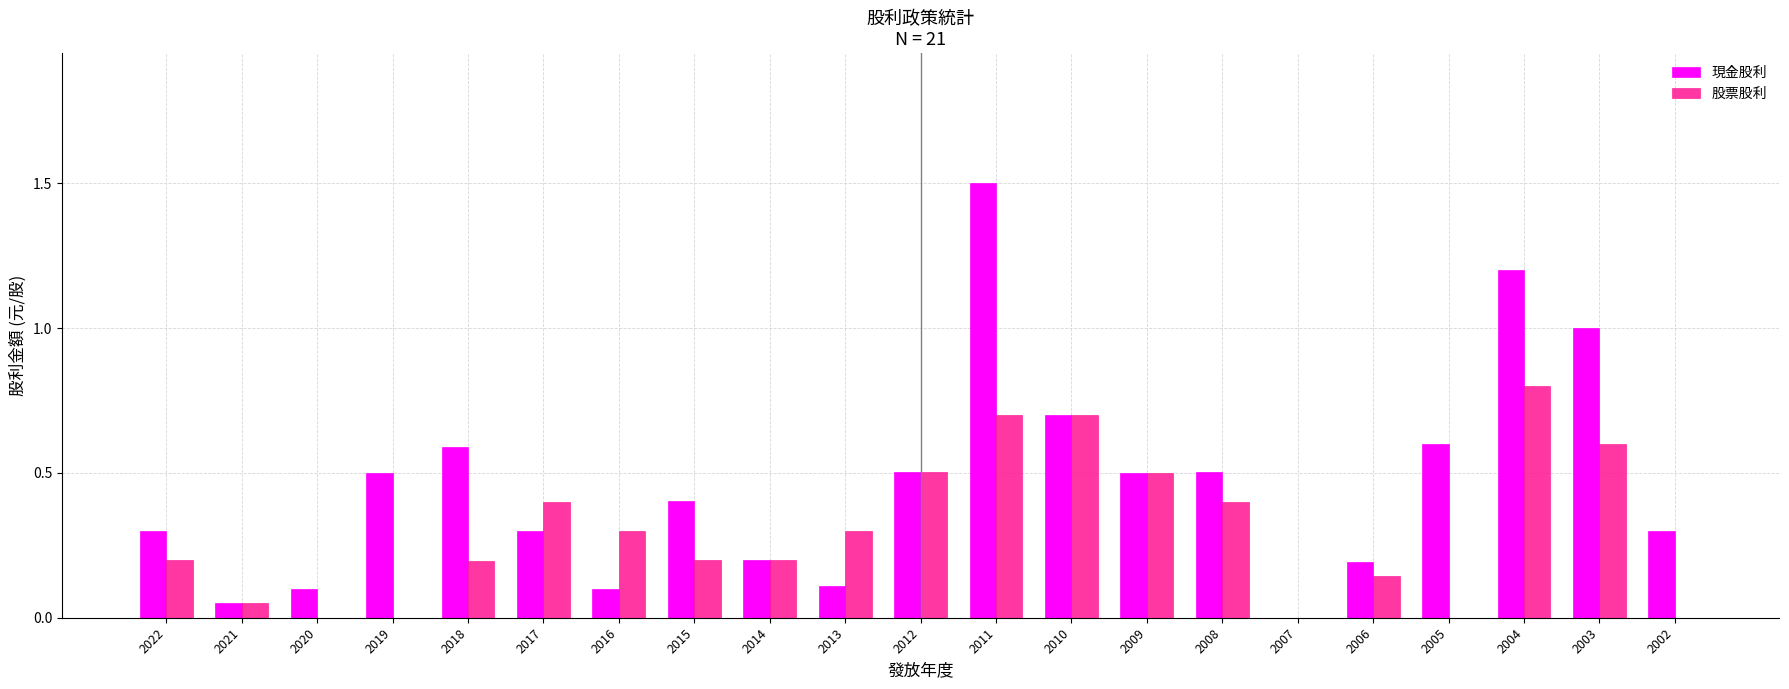

Which label corresponds to the largest value in the chart?

2011